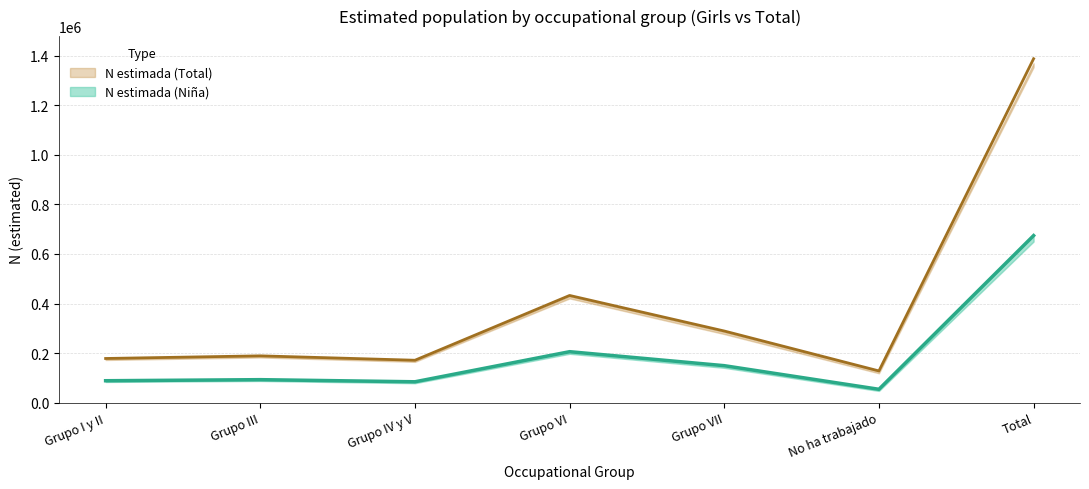

Is it true that N lim inf (Niña) equals 34049 at Grupo IV y V?

False